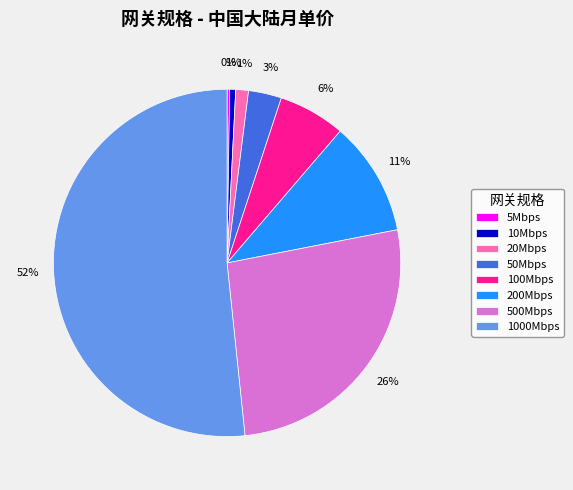

To the nearest percent, what percentage of the pie is 10Mbps?

1%